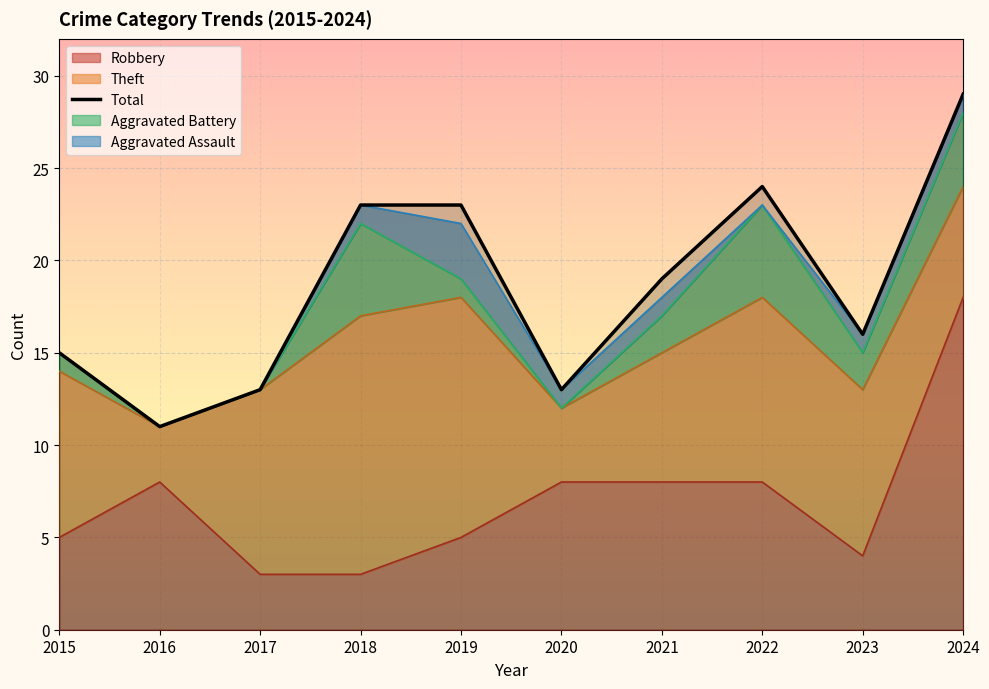

Reading left to right, list all the values displayed in this chart.

2015=15	2016=11	2017=13	2018=23	2019=23	2020=13	2021=19	2022=24	2023=16	2024=29